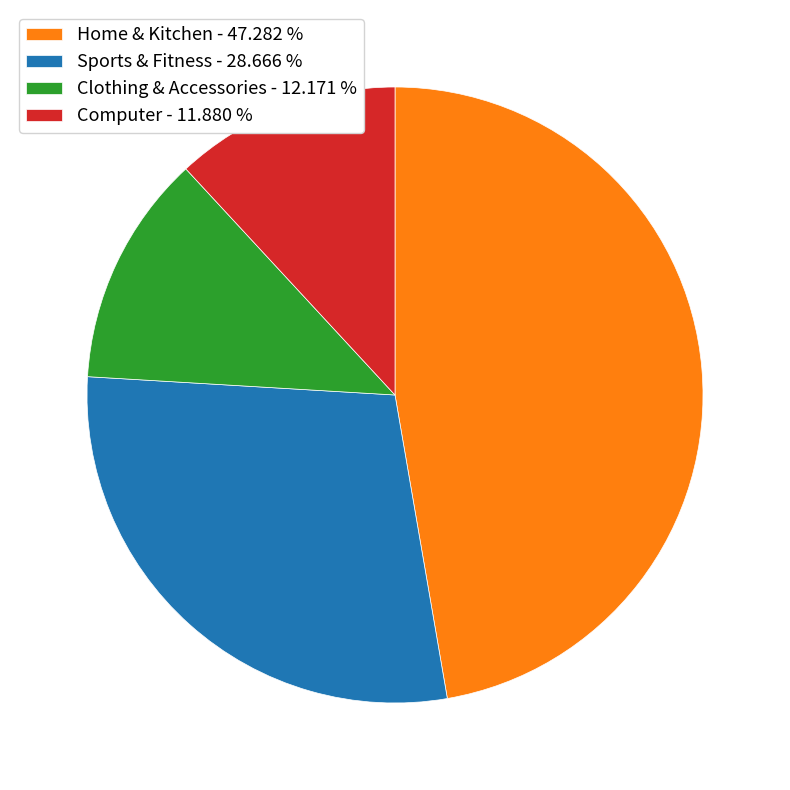

Which has a higher value, Home & Kitchen - 47.282 % or Clothing & Accessories - 12.171 %?

Home & Kitchen - 47.282 %